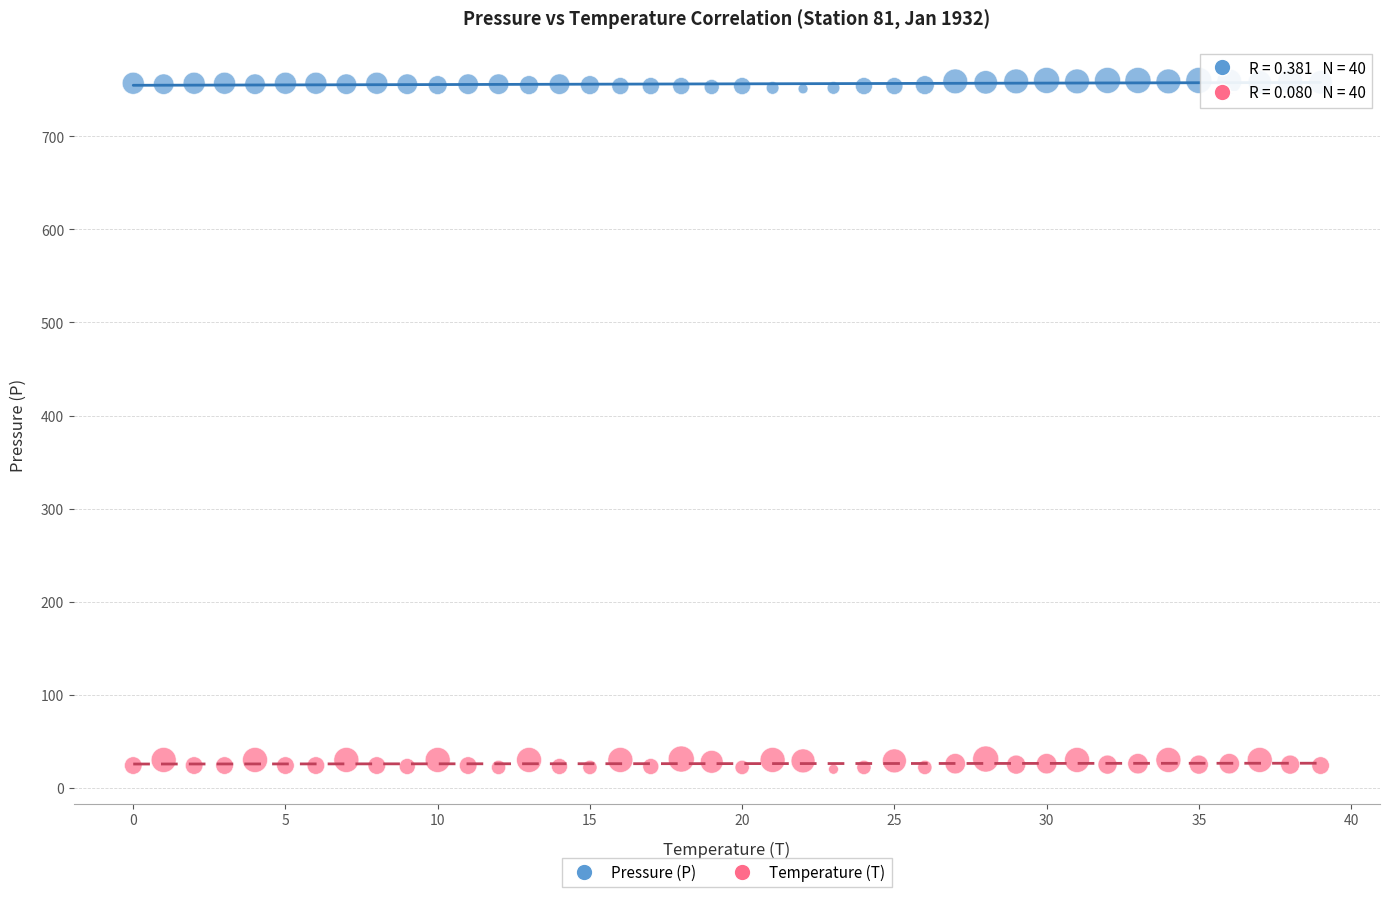

Which series contains the lowest Y value?

Temperature (T)